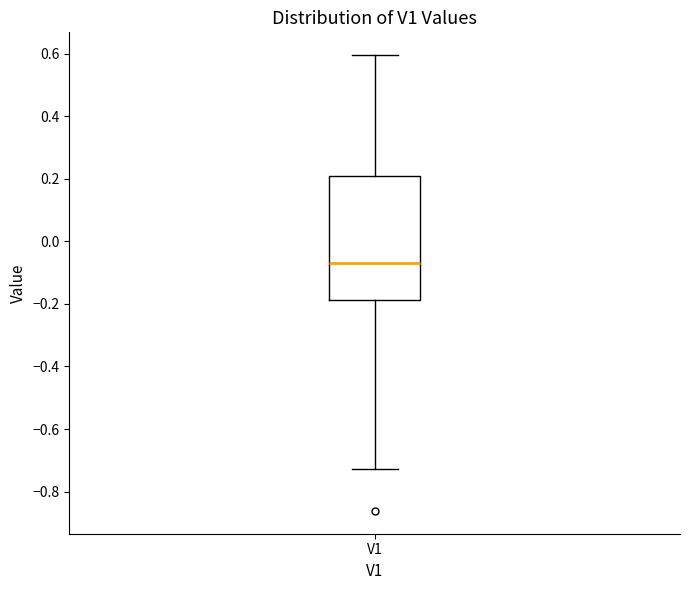

Read this box plot against the y-axis: the position of the median line, the range covered by the box, and the ends of both whiskers. The values are not printed on the chart, so give them approximately, as read against the axis.

median -0.08, box -0.18 to 0.22, whiskers -0.72 to 0.60